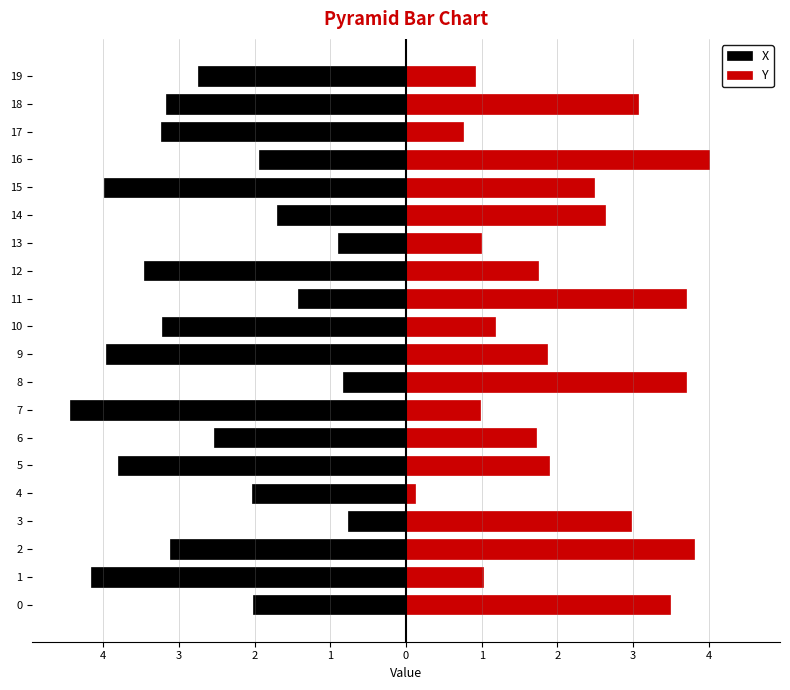

Count the number of data series in this chart.

2